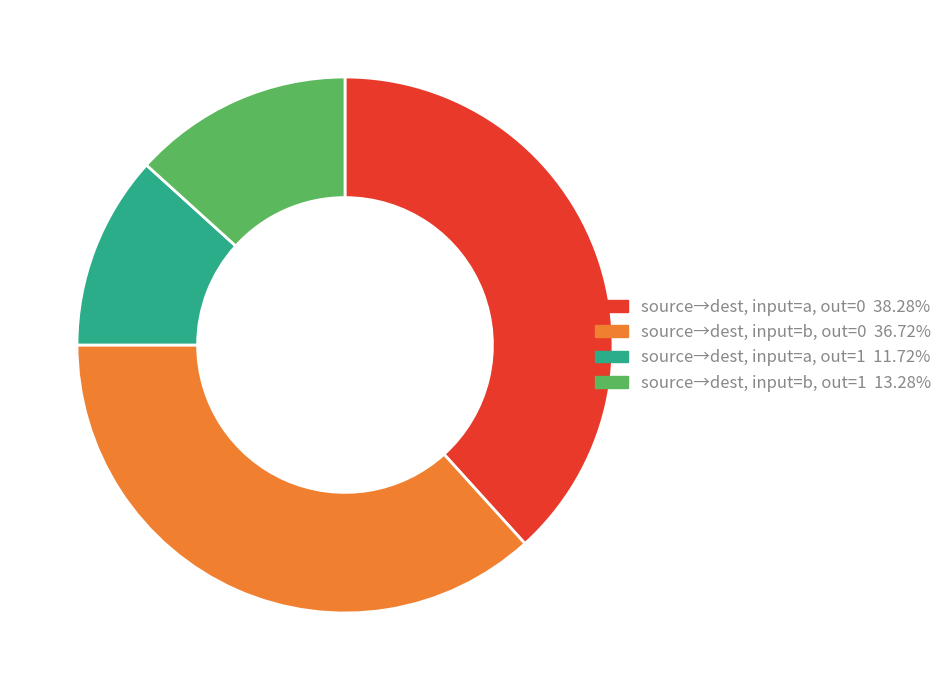

Is there a majority slice in this chart?

No